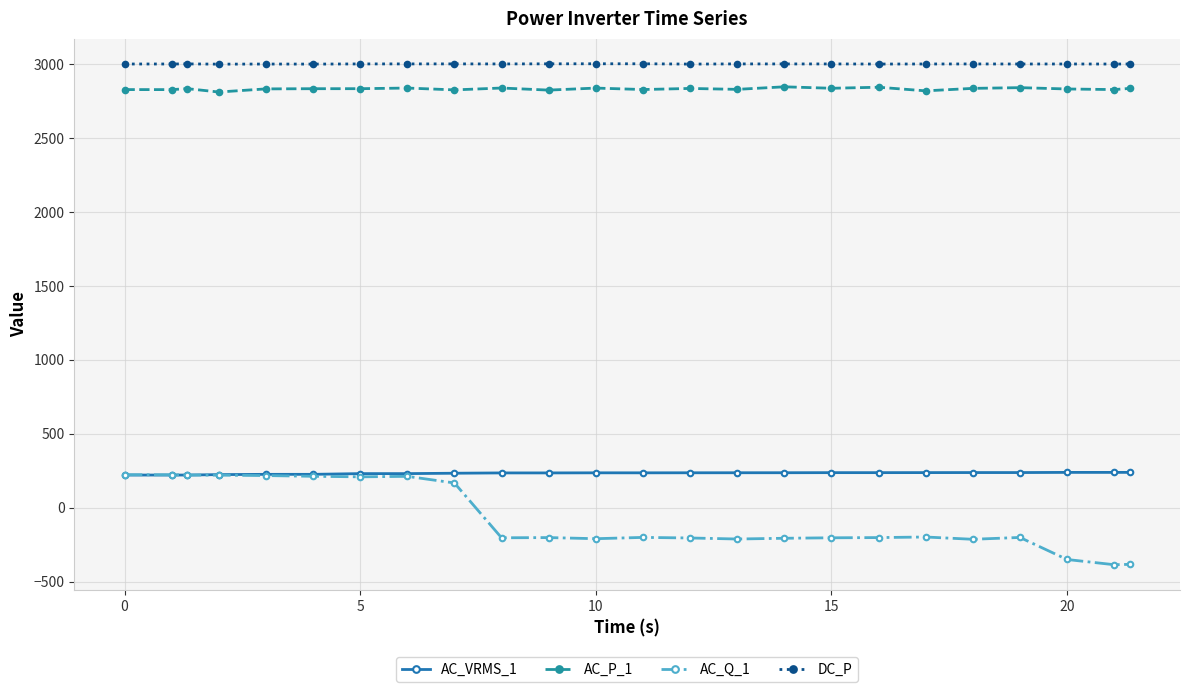

What is the value of the AC_P_1 point at the 10th from the left?

2837.8